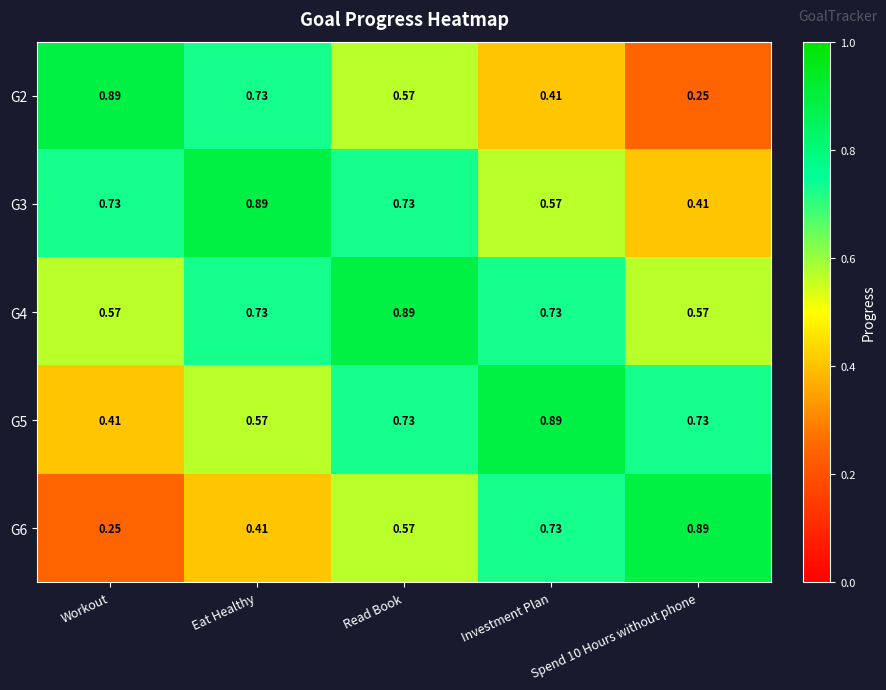

At Spend 10 Hours without phone, list the series in order from smallest to largest.

G2, G3, G4, G5, G6